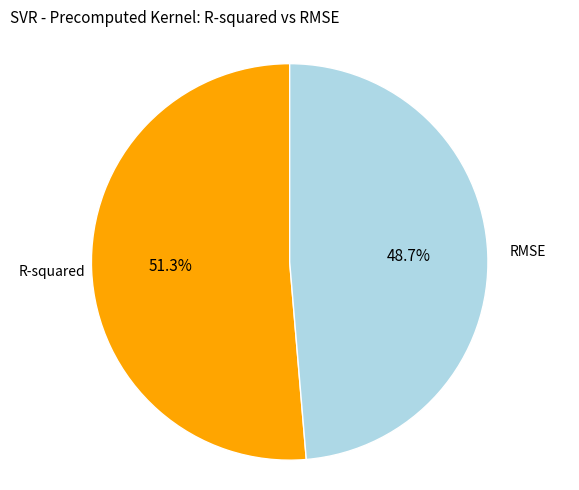

To the nearest percent, what is the combined percentage of RMSE and R-squared?

100%